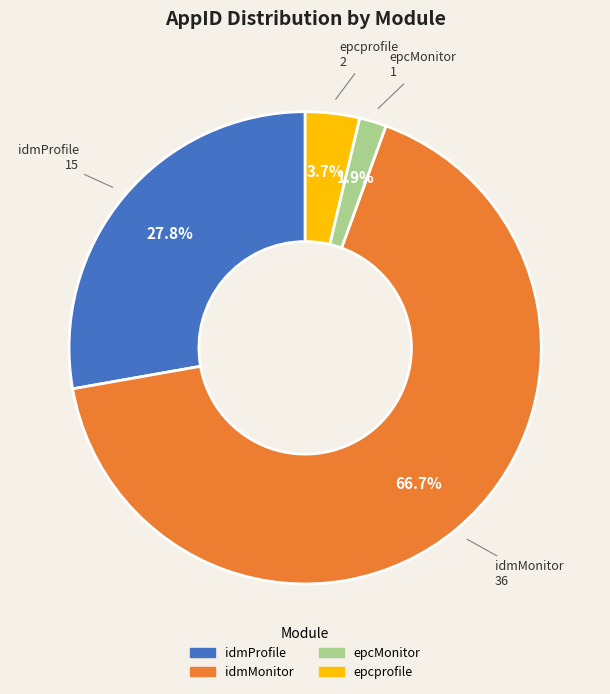

Which category accounts for the majority?

idmMonitor